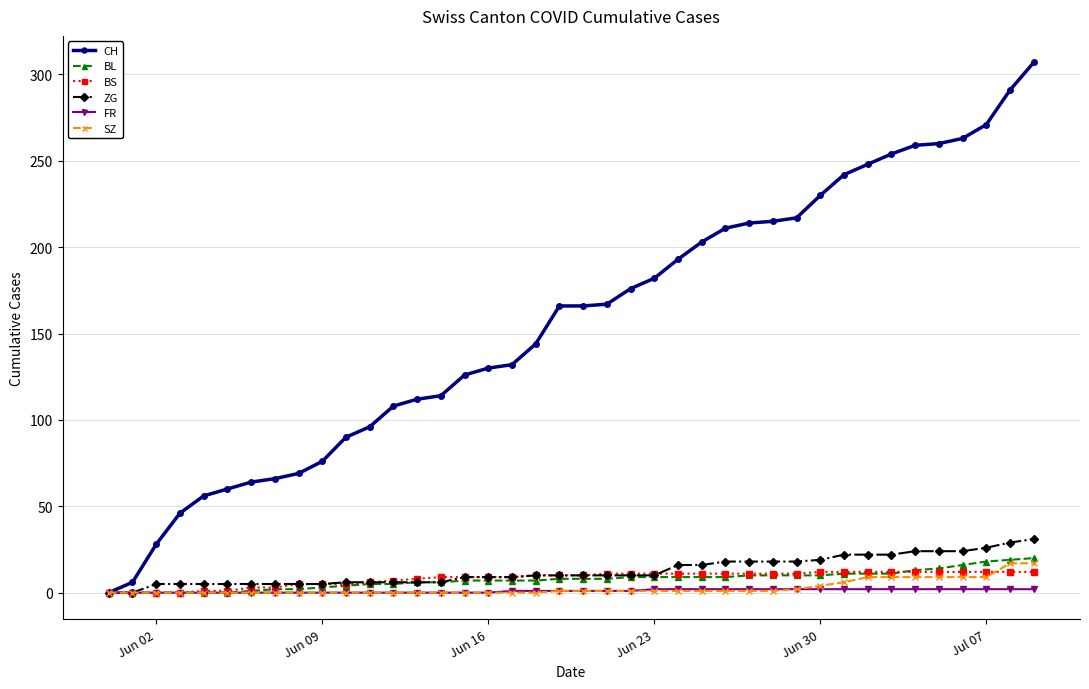

Which series has the widest spread of values?

CH